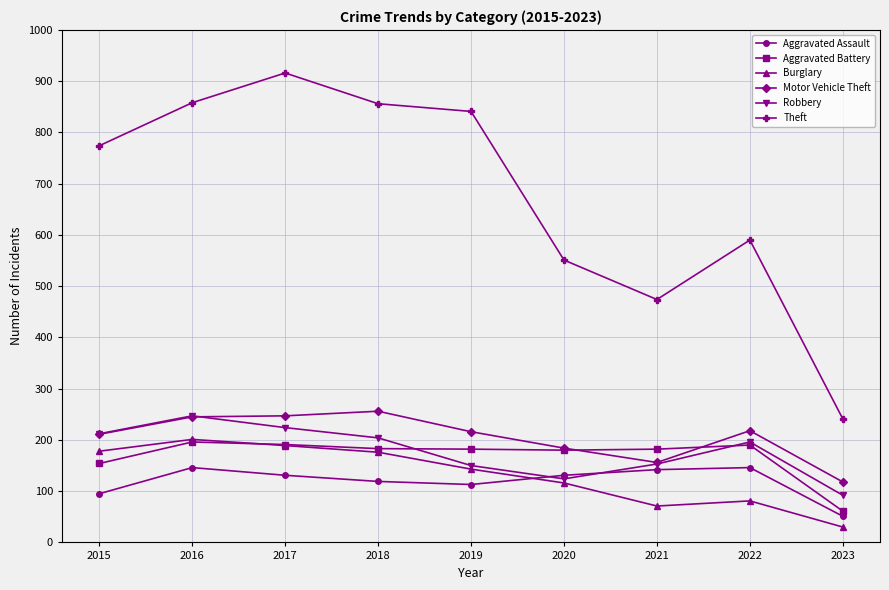

How many distinct data groups are displayed?

6